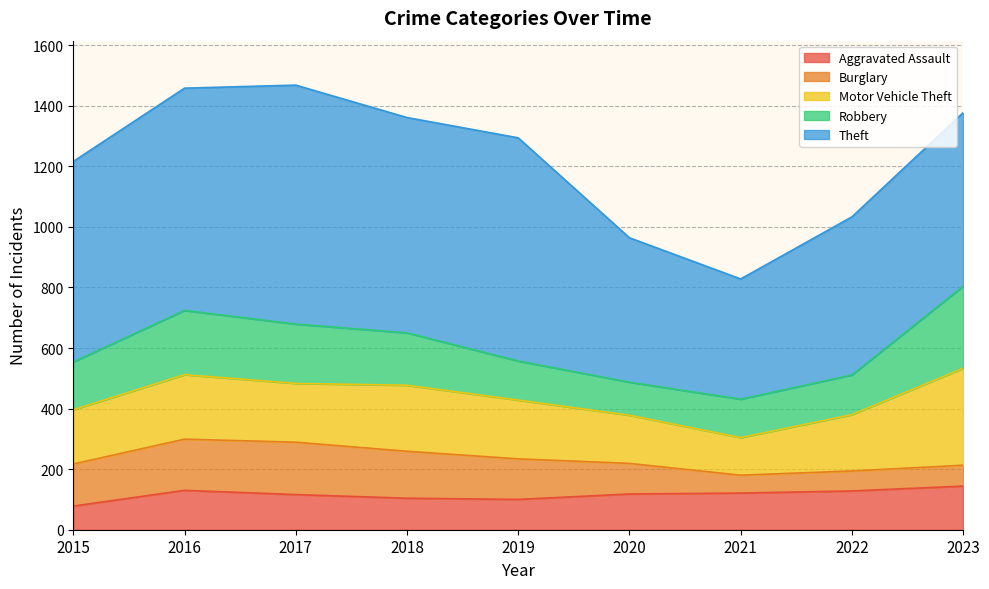

How many data points does each series have?

9